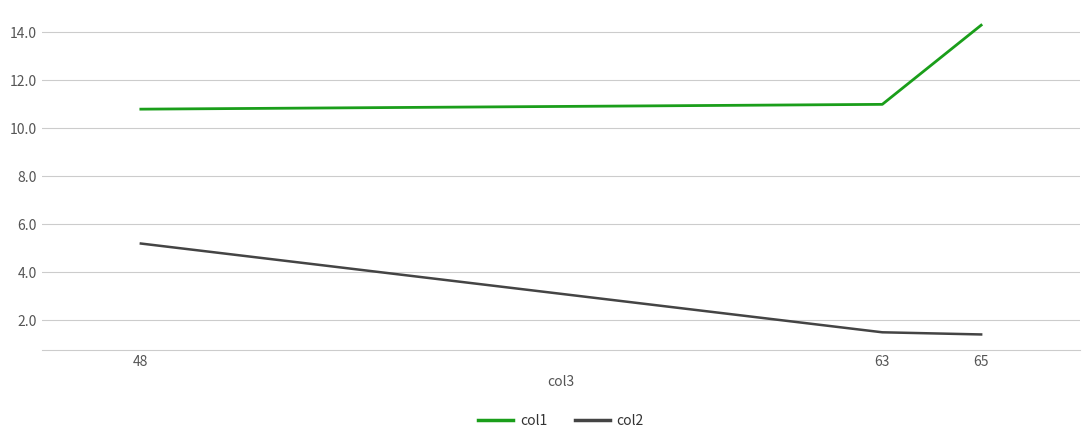

What is the total value across all series at 63?

12.5